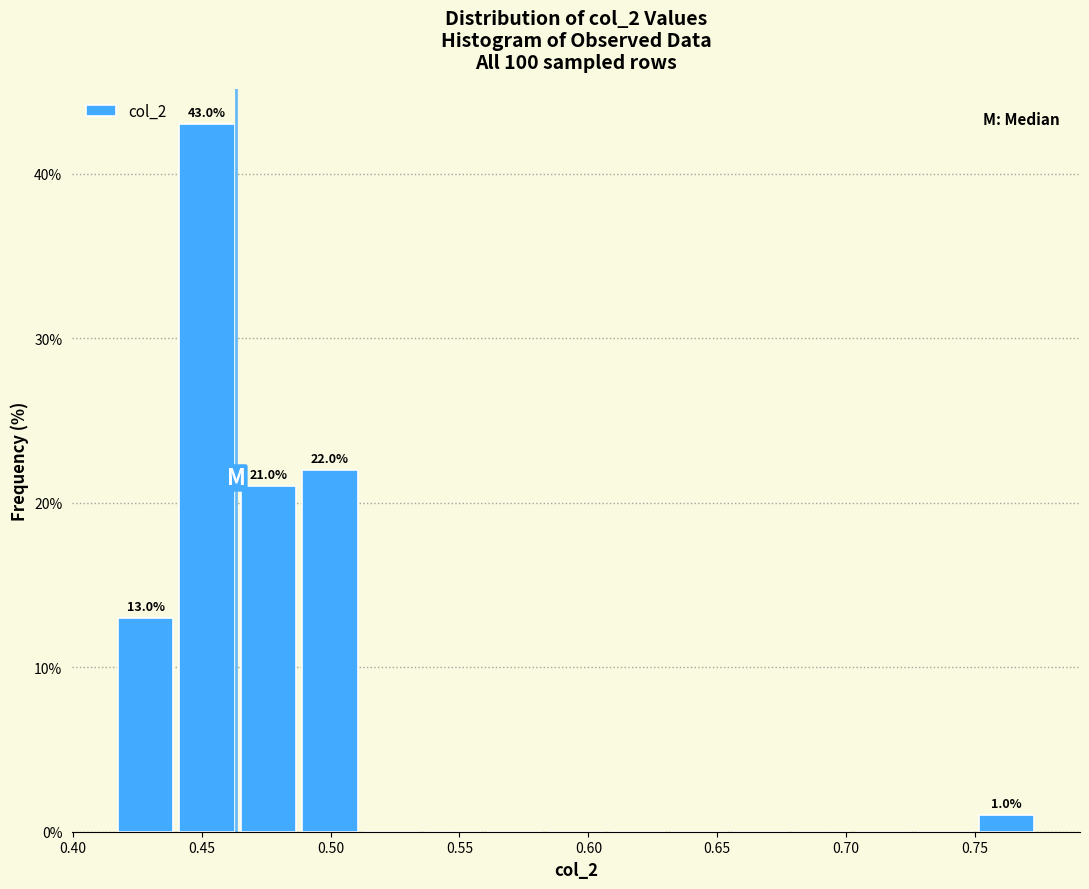

Which range on the x-axis has the tallest bar?

0.440 to 0.465